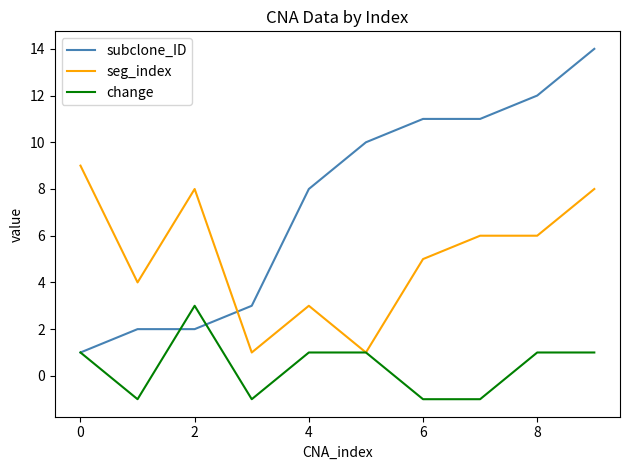

How many distinct data groups are displayed?

3